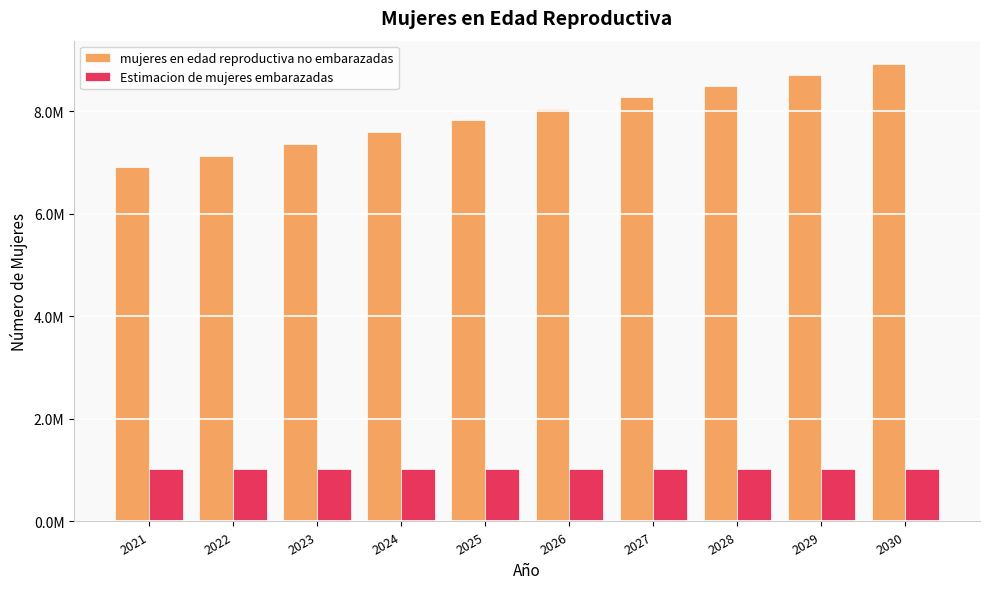

Which category has the highest value across all series?

2030